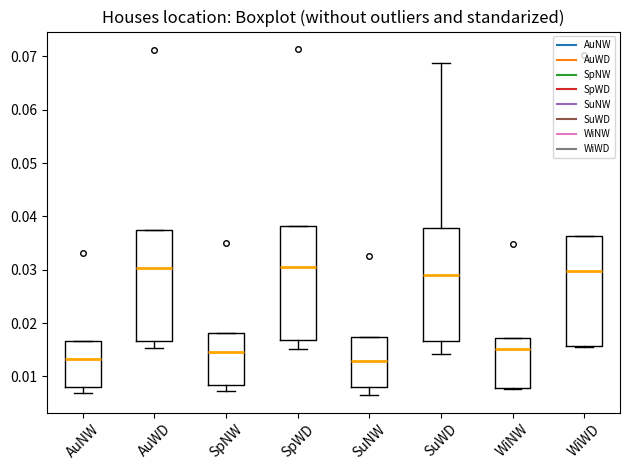

Reading left to right, transcribe this box plot: for each box, give where its median line is, the range the box spans, and where its two whiskers end, as read against the y-axis. The values are not printed on the chart, so give them approximately, as read against the axis.

AuNW: median 0.013, box 0.008 to 0.017, whiskers 0.007 to 0.017
AuWD: median 0.030, box 0.017 to 0.037, whiskers 0.015 to 0.037
SpNW: median 0.015, box 0.008 to 0.018, whiskers 0.007 to 0.018
SpWD: median 0.031, box 0.017 to 0.038, whiskers 0.015 to 0.038
SuNW: median 0.013, box 0.008 to 0.017, whiskers 0.006 to 0.017
SuWD: median 0.029, box 0.017 to 0.038, whiskers 0.014 to 0.069
WiNW: median 0.015, box 0.008 to 0.017, whiskers 0.008 to 0.017
WiWD: median 0.030, box 0.016 to 0.036, whiskers 0.015 to 0.036